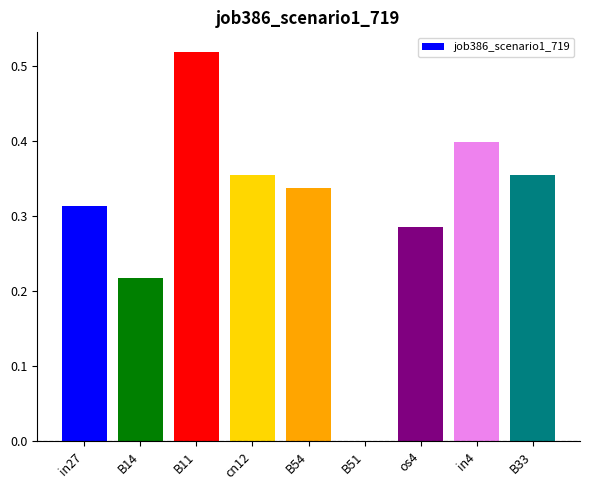

Between B14 and os4, which is larger?

os4